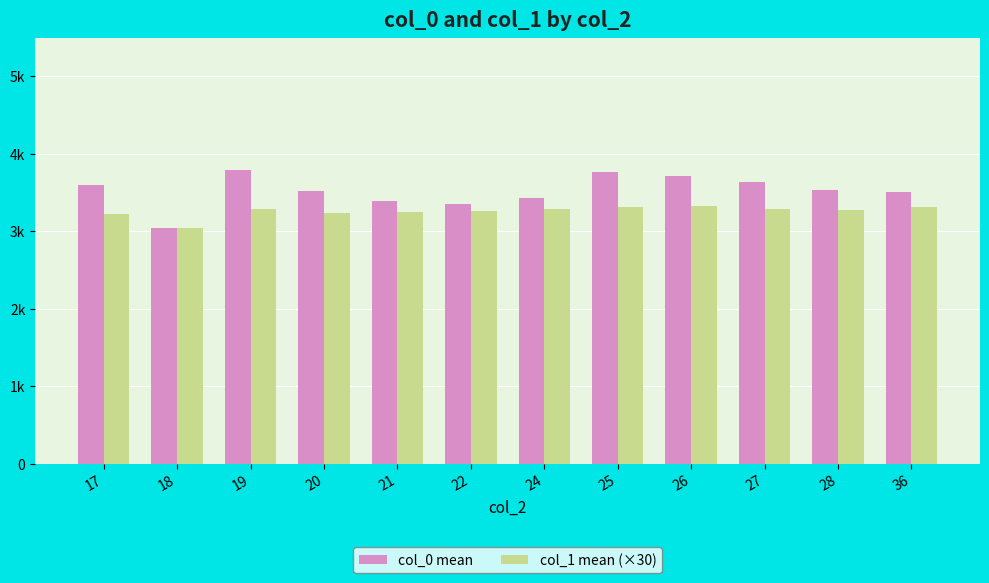

Reading right to left, list all the values displayed in this chart.

col_0 mean: 3510.0	3537.2	3631.9	3712.0	3770.0	3433.0	3351.0	3393.9	3521.0	3784.3	3044.0	3598.0
col_1 mean (×30): 3318.0	3280.8	3281.2	3329.0	3318.0	3288.0	3261.0	3244.0	3239.1	3282.0	3036.0	3225.0